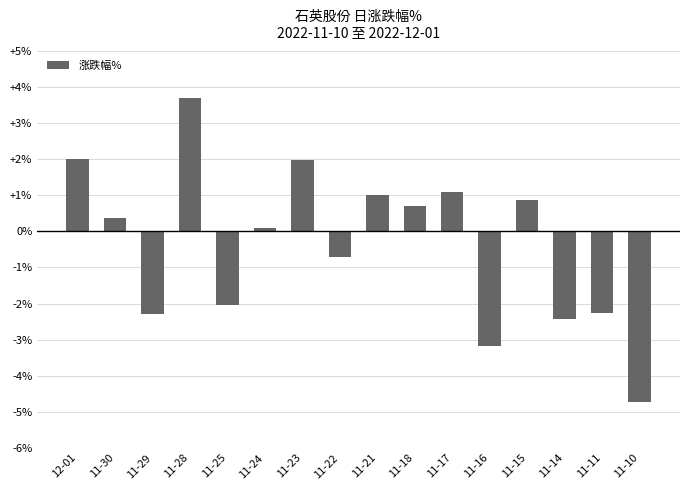

Which has a higher value, 11-21 or 11-25?

11-21